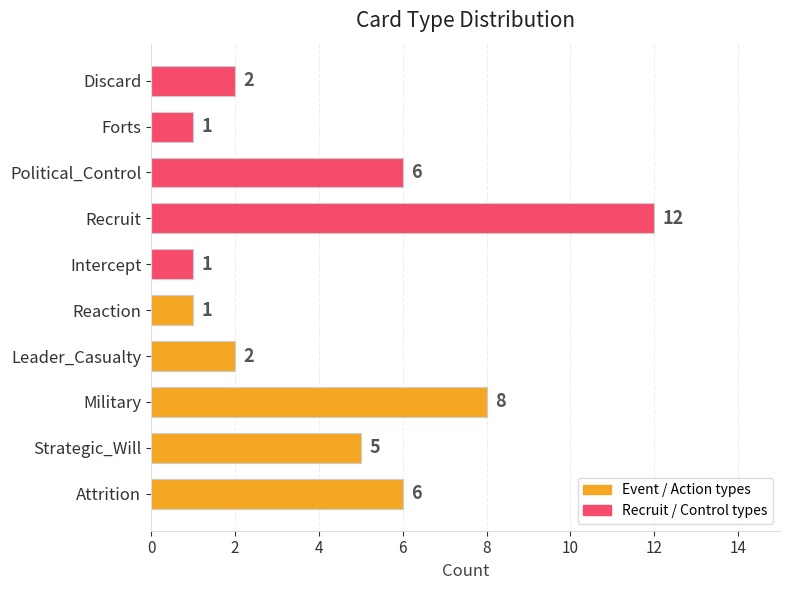

Reading top to bottom, what are all the values shown in this chart?

Discard=2	Forts=1	Political_Control=6	Recruit=12	Intercept=1	Reaction=1	Leader_Casualty=2	Military=8	Strategic_Will=5	Attrition=6